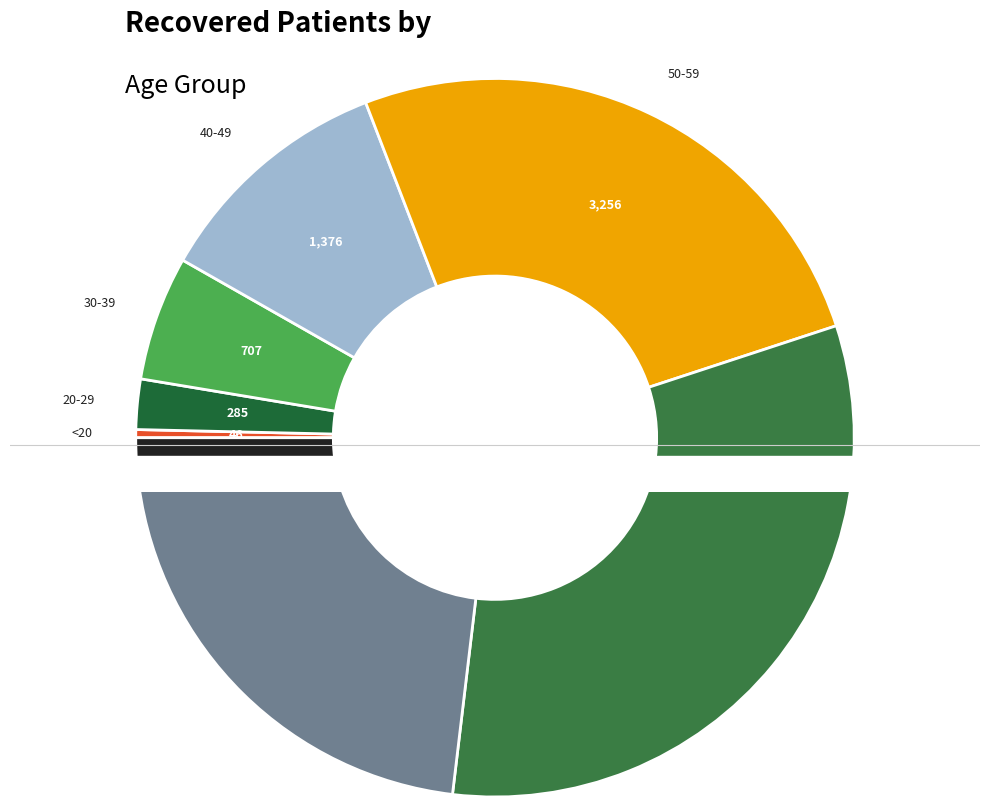

True or false: 55-59 accounts for 29% of the total.

False